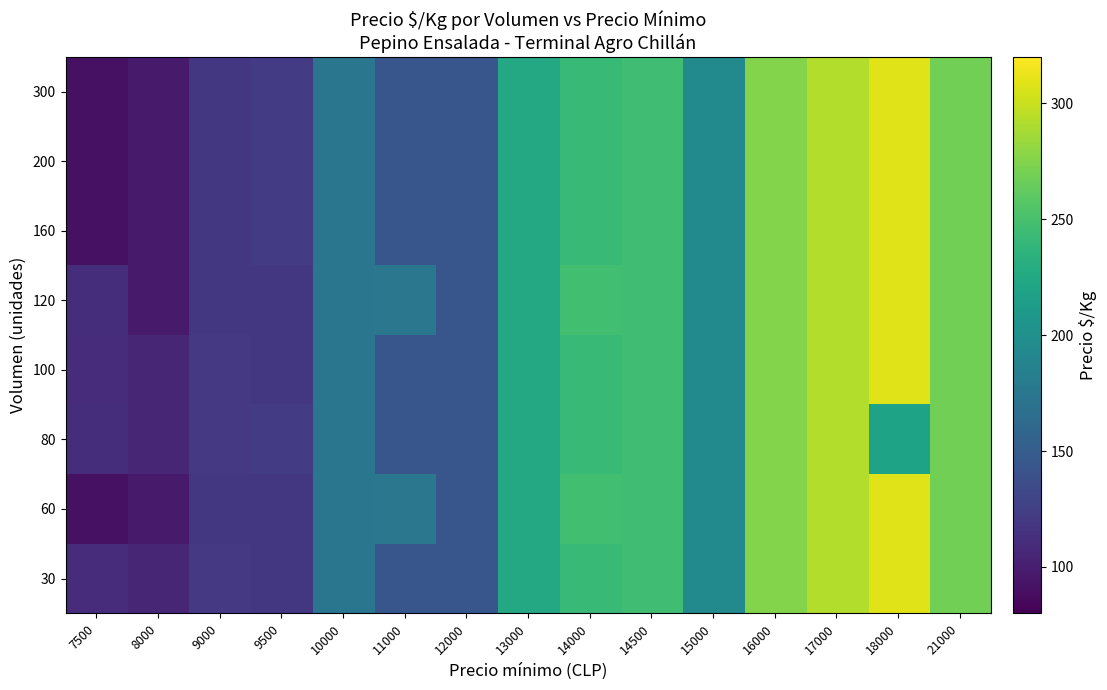

How many series are shown in this chart?

8